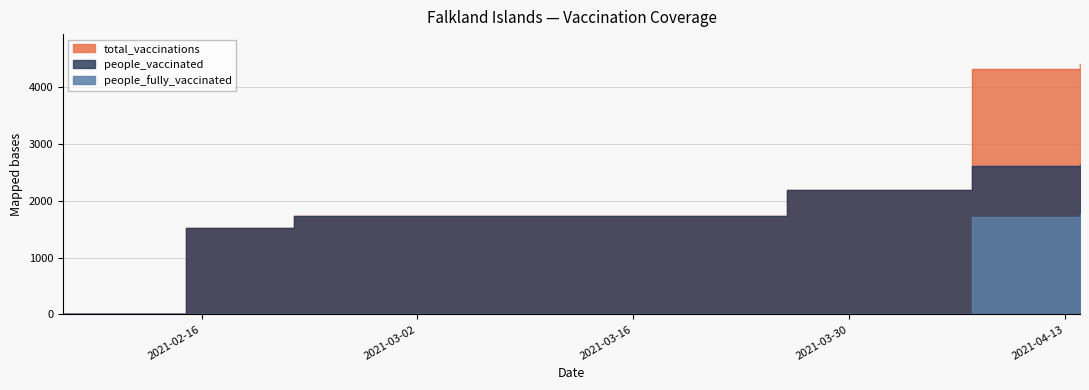

Where is total_vaccinations nearest to the value 2203?

2021-03-26